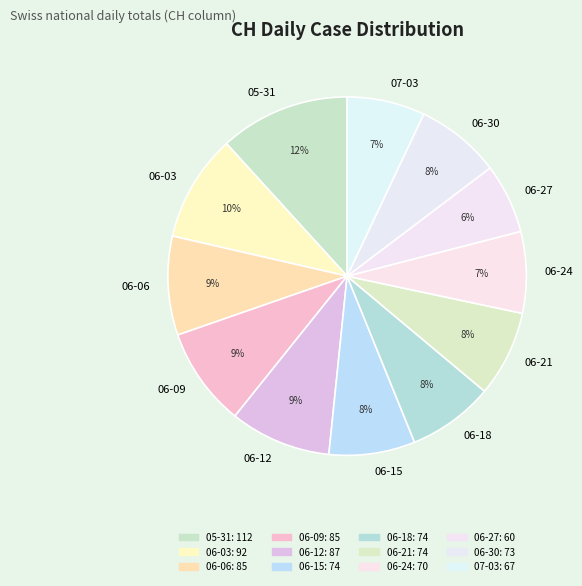

To the nearest percent, what portion does 06-12 represent?

9%